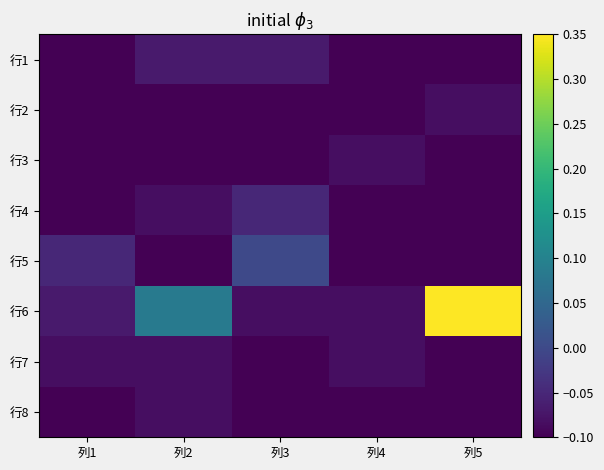

At 列3, list the series in order from smallest to largest.

行2, 行3, 行7, 行8, 行6, 行1, 行4, 行5